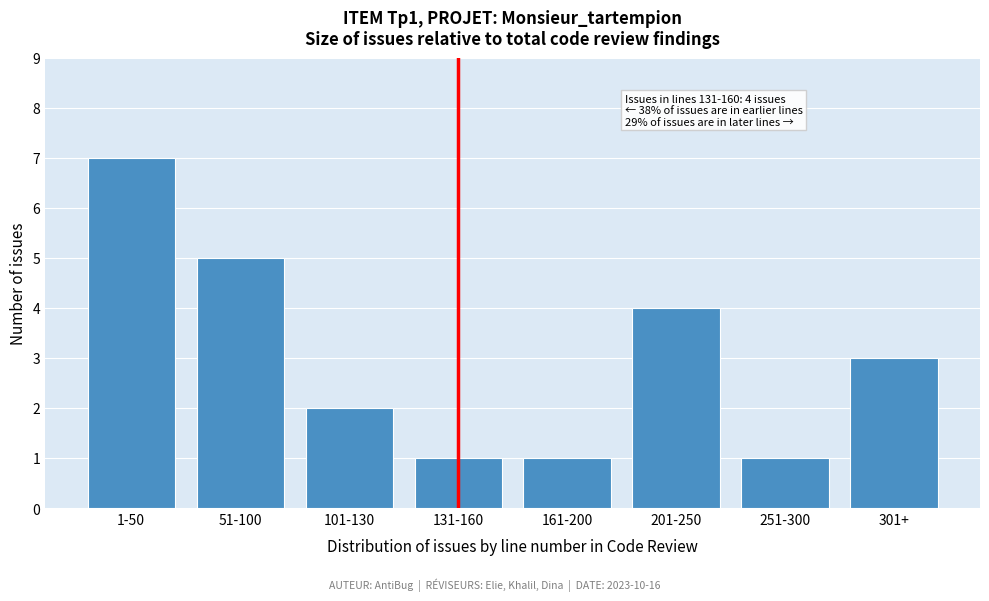

Reading left to right, transcribe all the data shown in this chart.

7	5	2	1	1	4	1	3